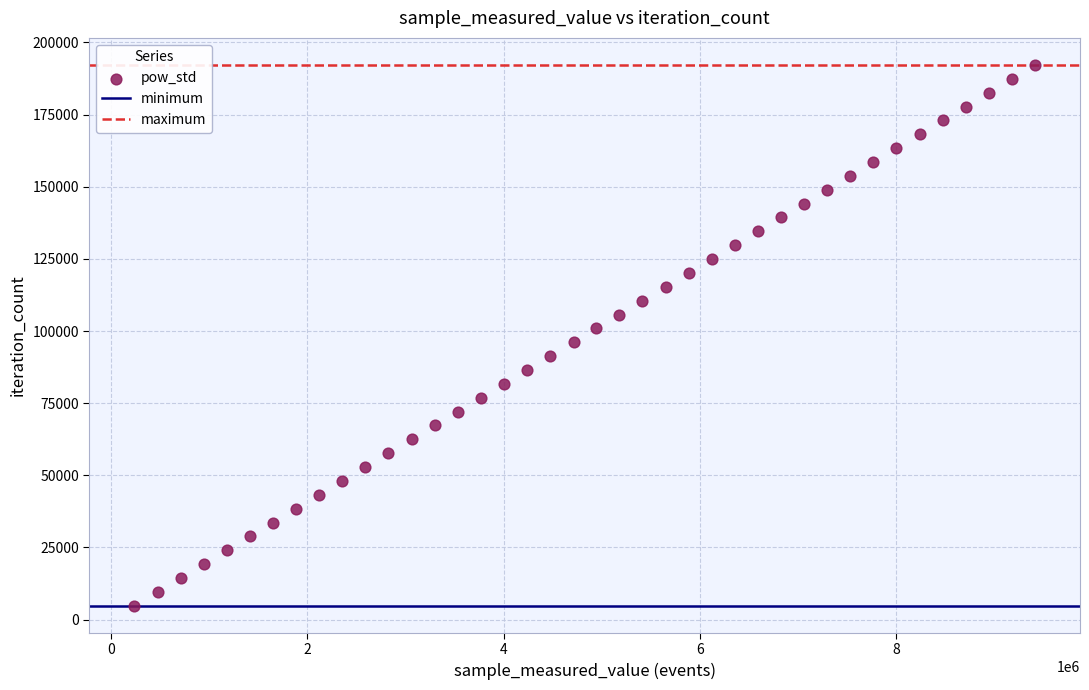

What is the range of Y values (max minus min)?

187395